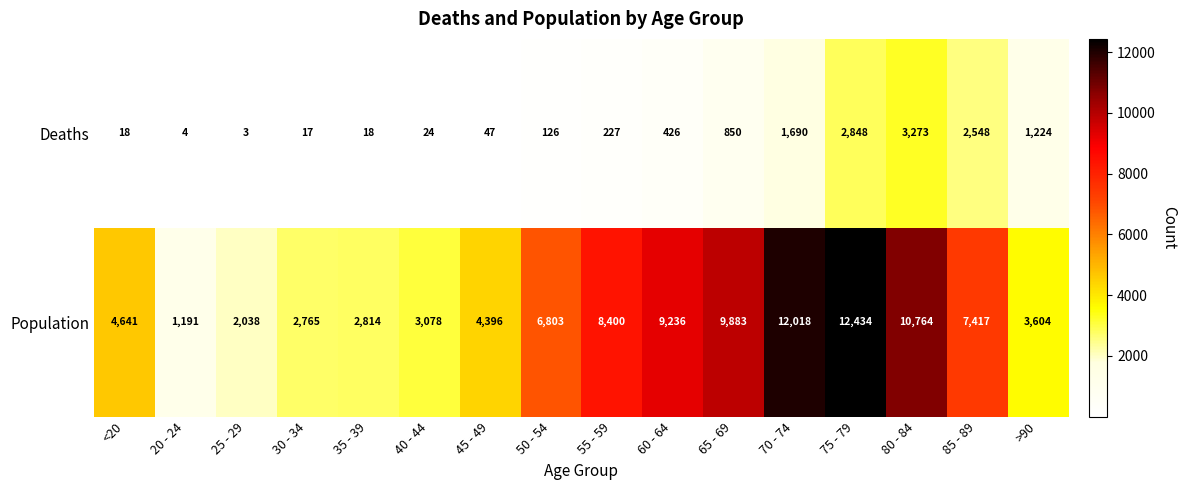

What is the sum of the Population values at 40 - 44 and 60 - 64?

12314